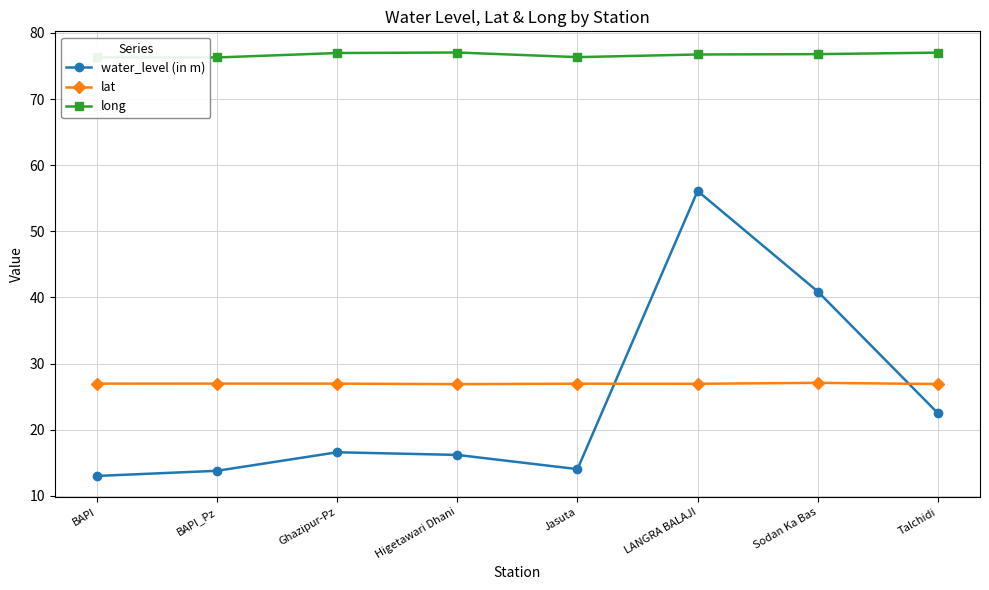

Where do water_level (in m) and lat first cross each other?

Jasuta and LANGRA BALAJI